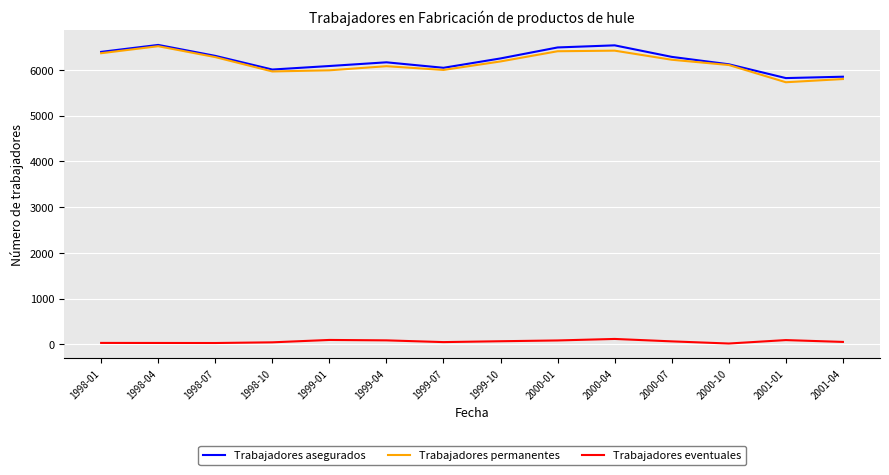

What is the greatest value displayed?

6546